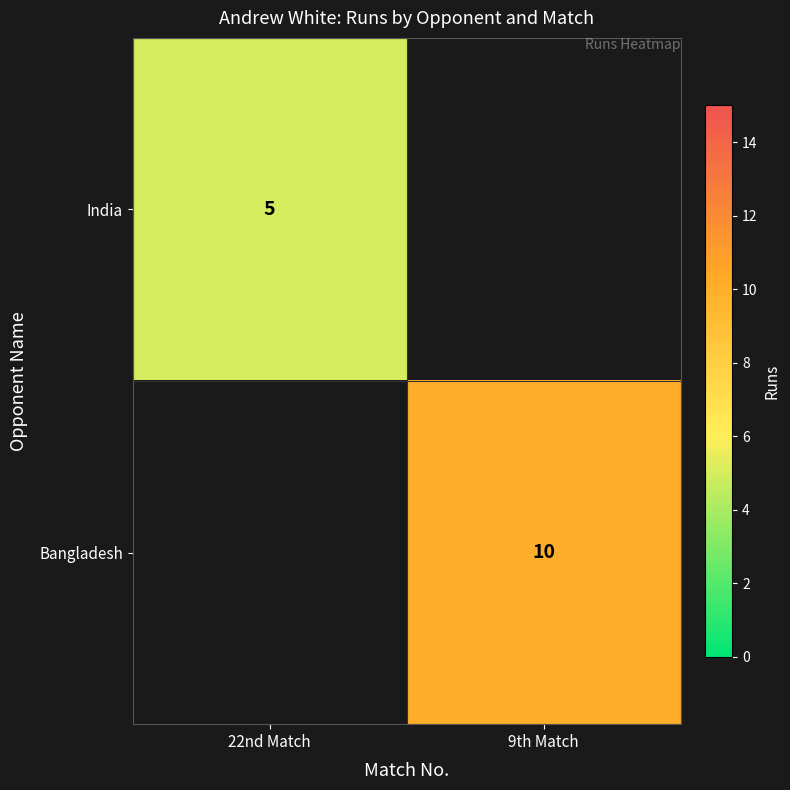

How many series are shown in this chart?

2